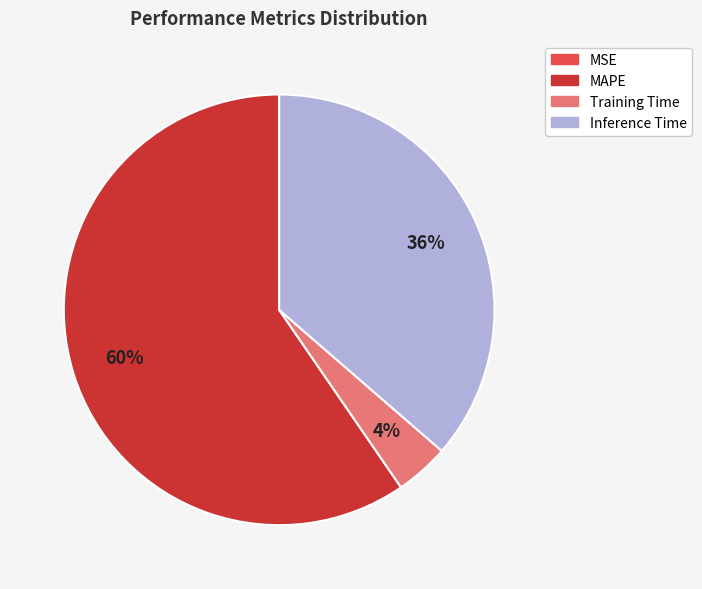

Is there a majority slice in this chart?

Yes